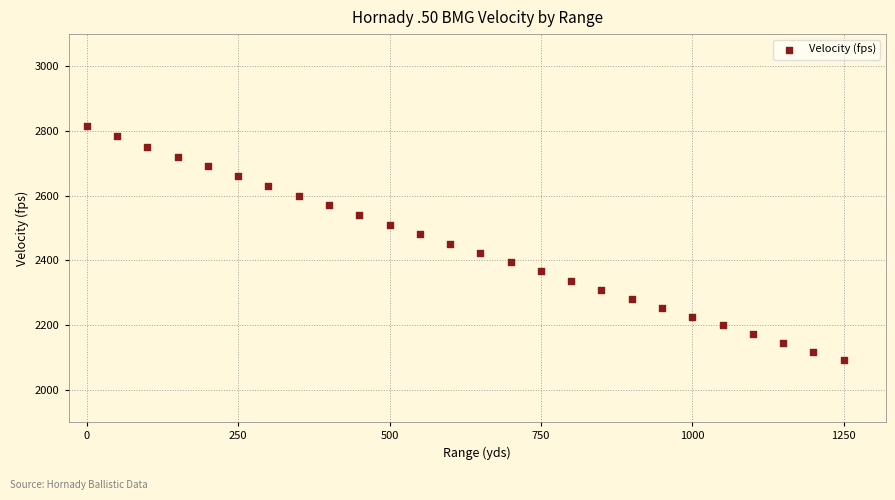

What is the range of X values (max minus min)?

1250